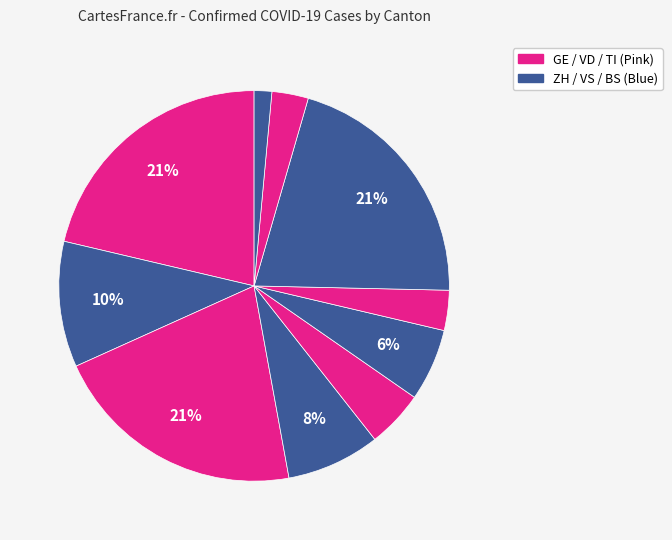

How many slices are in this pie chart?

10